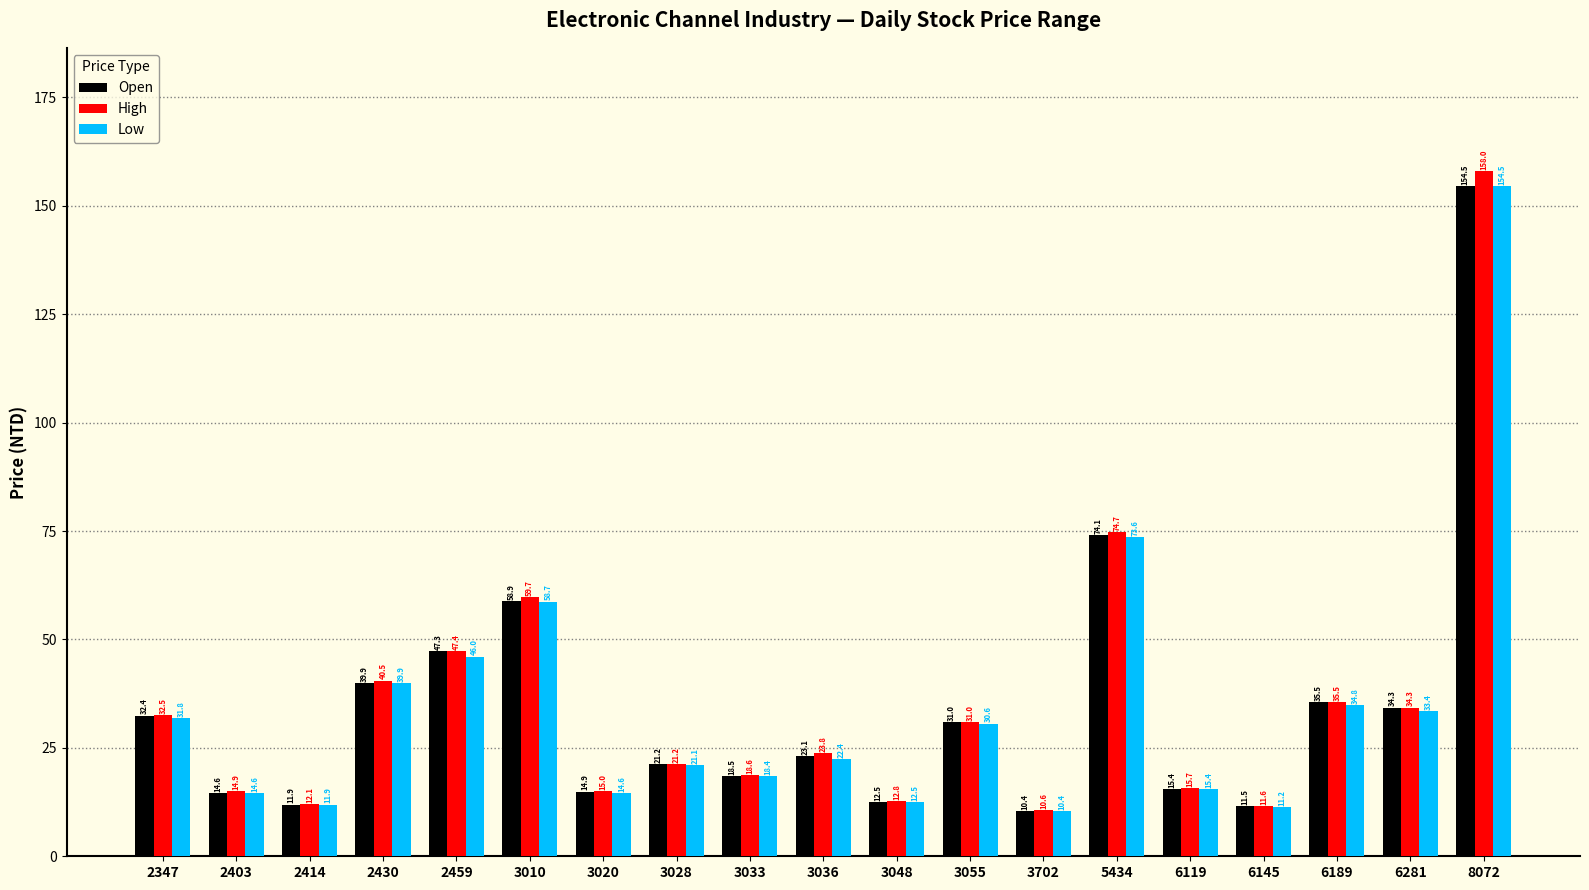

What is the maximum value shown in the chart?

158.0